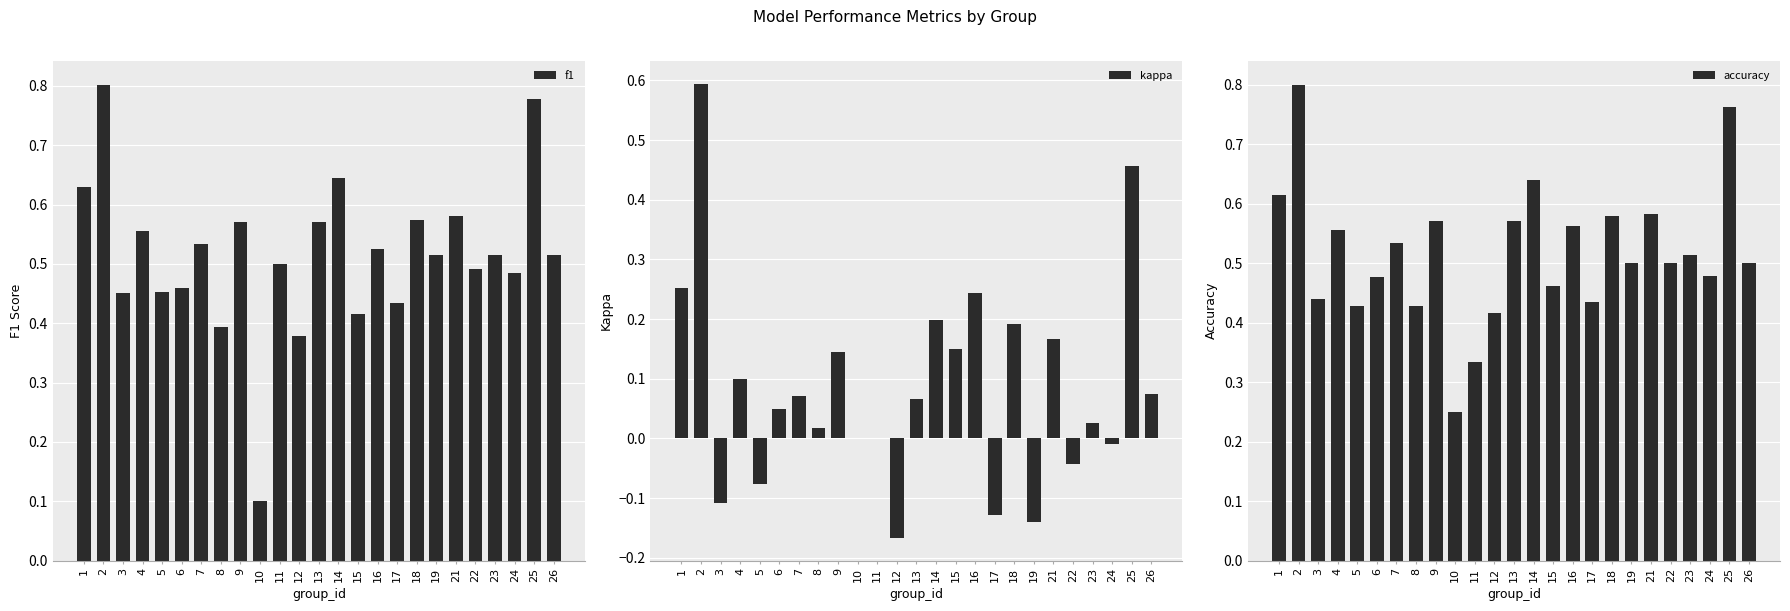

Between 26 and 12, which is larger?

26